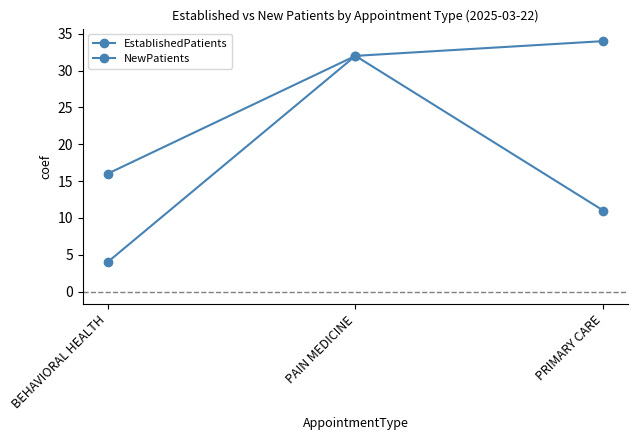

At which category is the sum across all series the highest?

PAIN MEDICINE